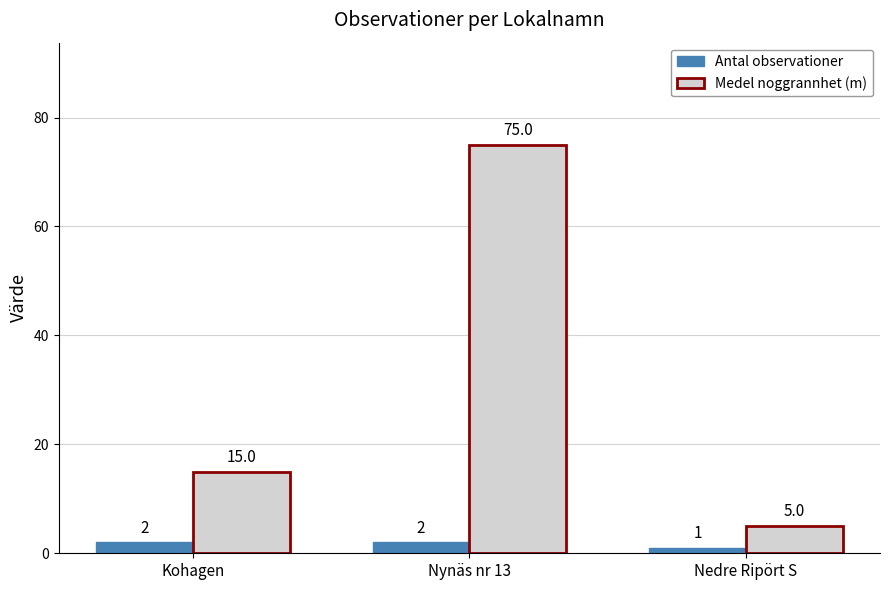

How many categories are shown in the chart?

3